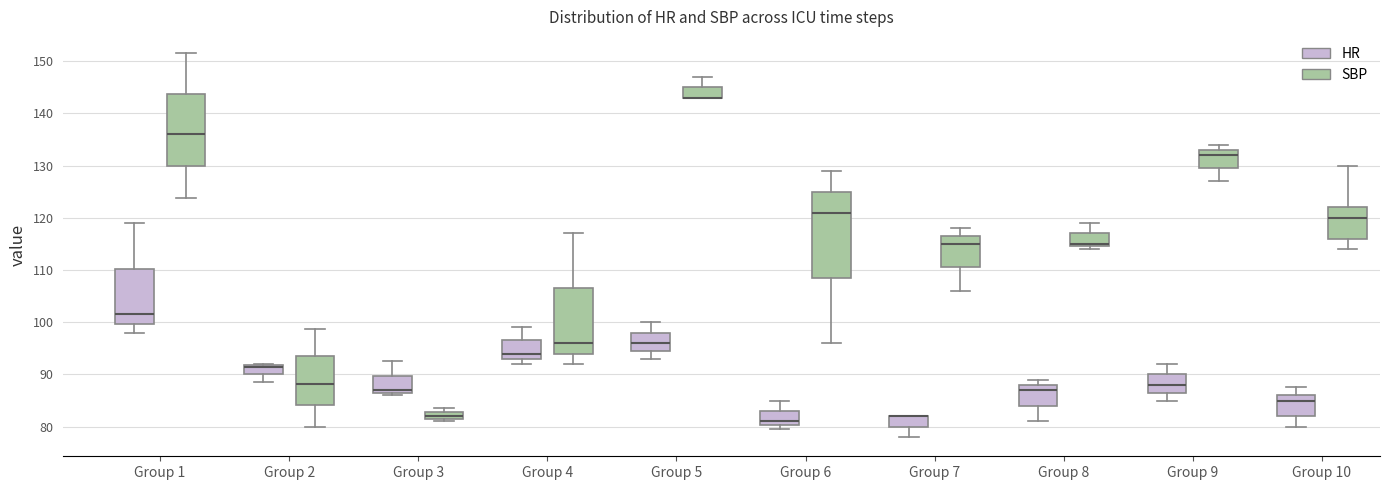

Where is the upper edge of the box for Group 3 (SBP) on the y-axis? The values are not printed on the chart, so give them approximately, as read against the axis.

83